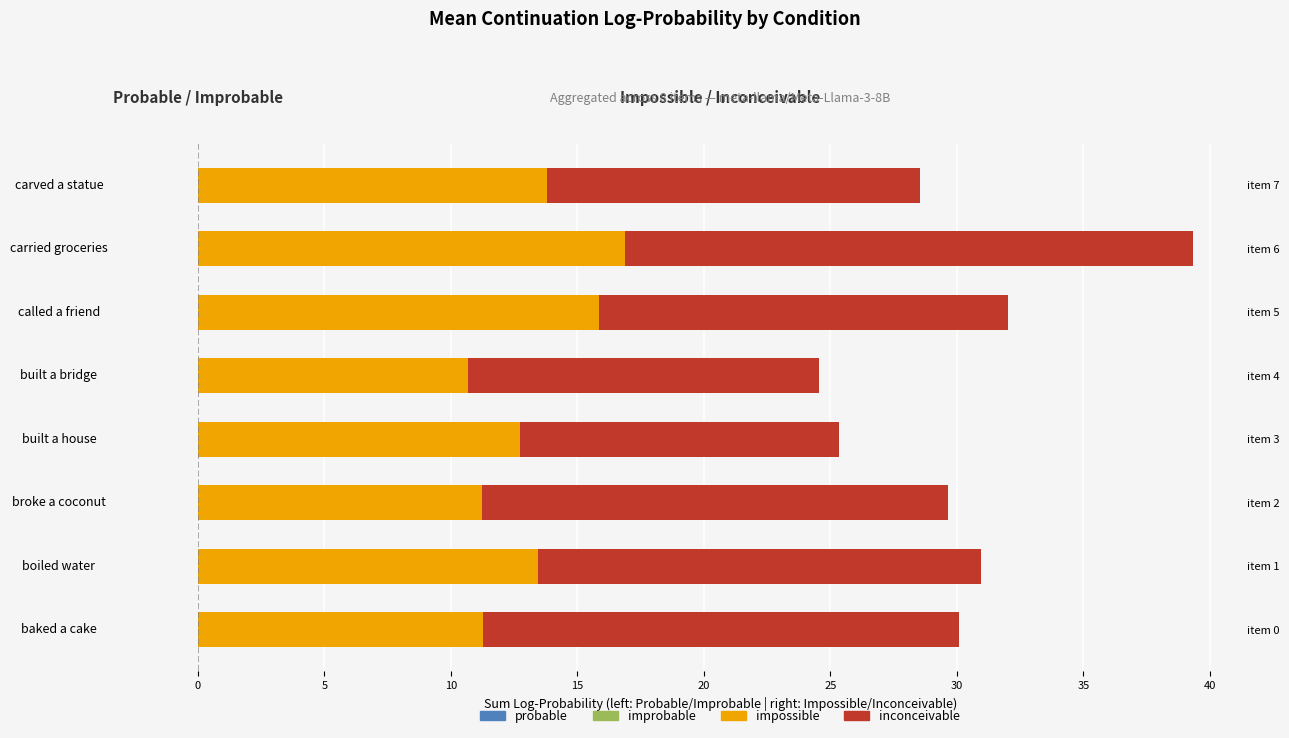

What is the difference between the second highest and second lowest values in the improbable series?

3.7